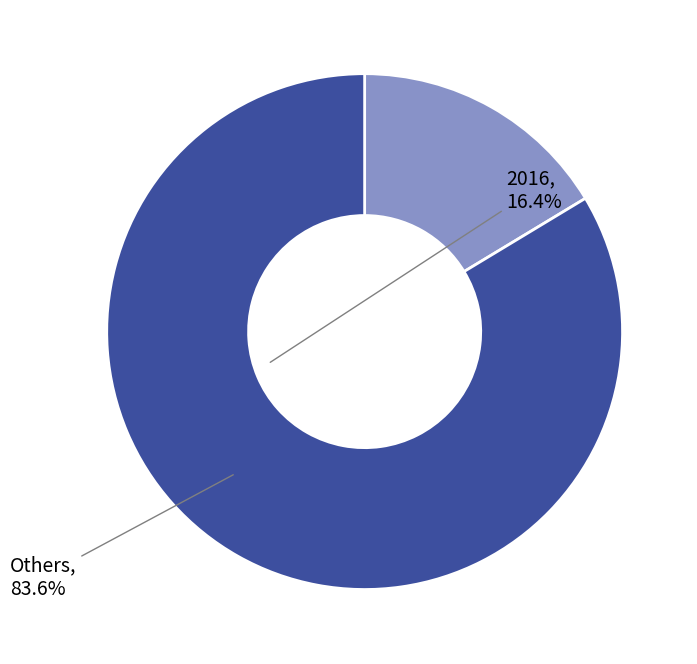

Is there a majority slice in this chart?

Yes